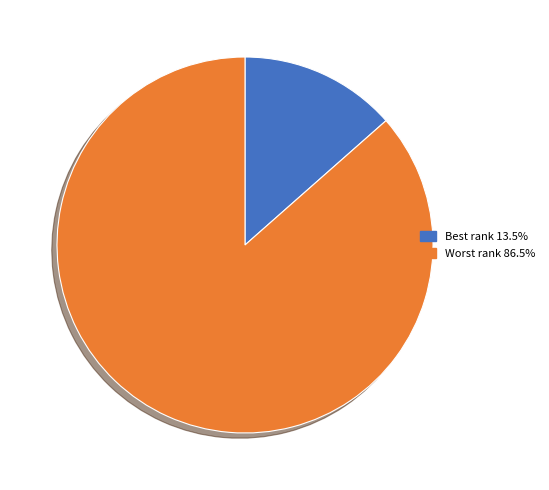

Do Best rank and Worst rank together represent more than half of the pie?

Yes